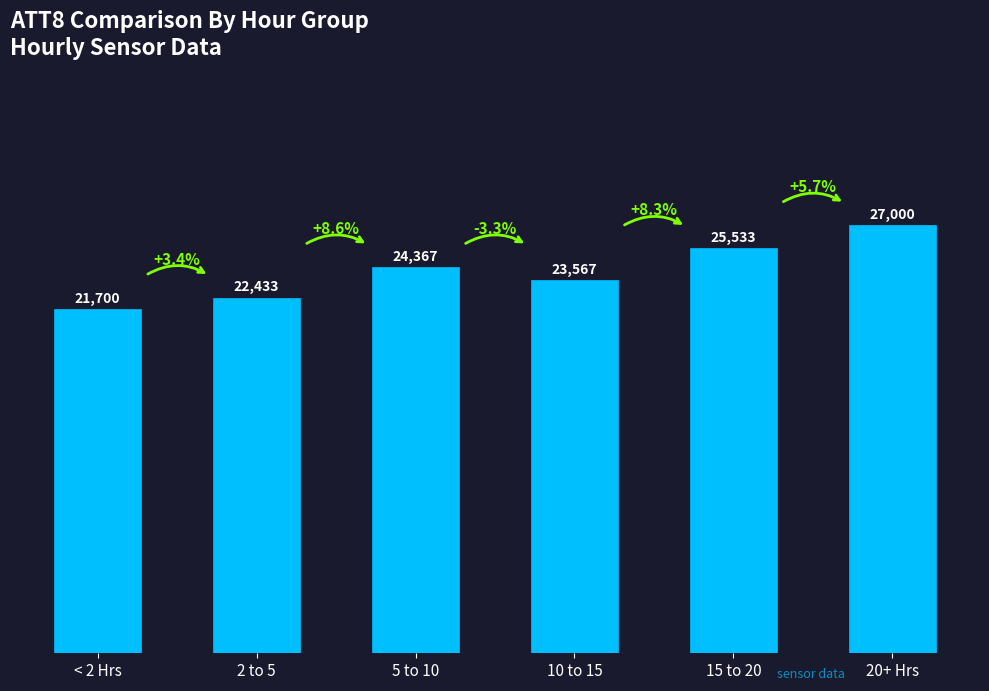

The chart shows a value of 4998.8 at 5 to 10. True or false?

False